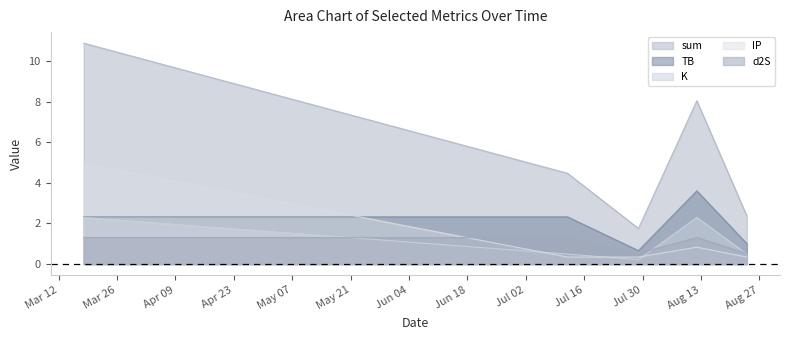

How many times do d2S and K cross each other?

3